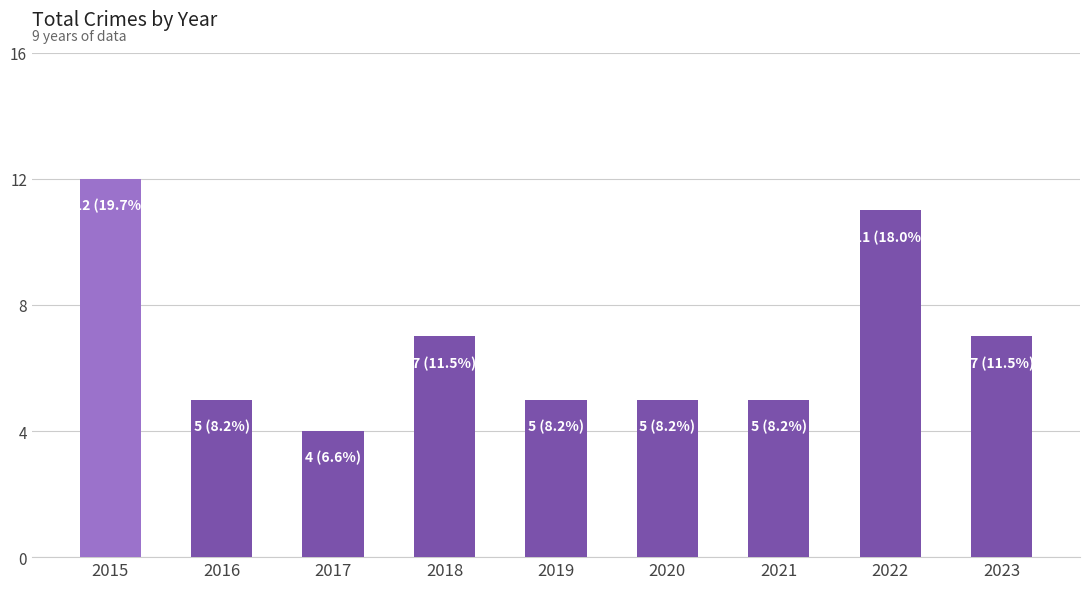

Does the chart contain any negative values?

No